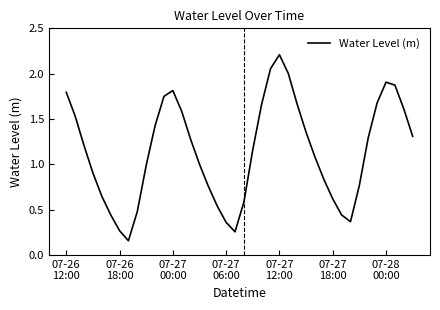

What is the greatest value displayed?

2.2